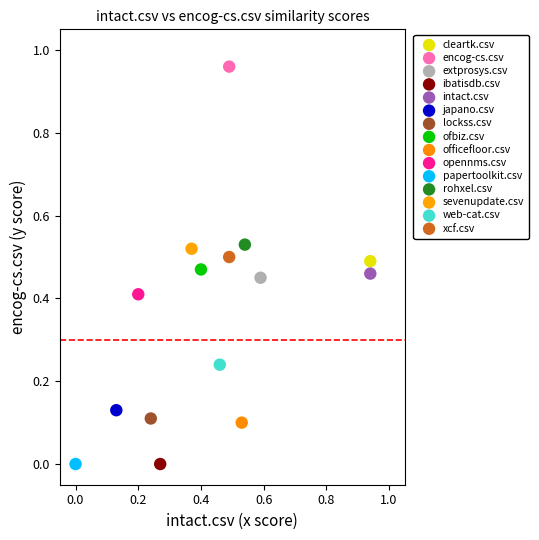

What are all the series names shown in the legend?

cleartk.csv, encog-cs.csv, extprosys.csv, ibatisdb.csv, intact.csv, japano.csv, lockss.csv, ofbiz.csv, officefloor.csv, opennms.csv, papertoolkit.csv, rohxel.csv, sevenupdate.csv, web-cat.csv, xcf.csv